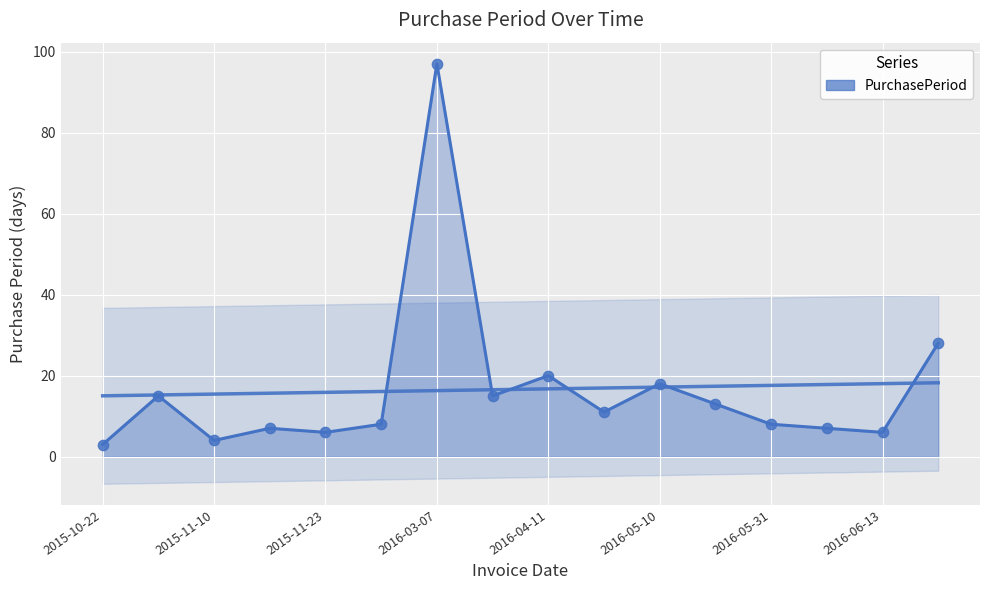

Which has a higher value, 2016-03-07 or 2015-11-10?

2016-03-07